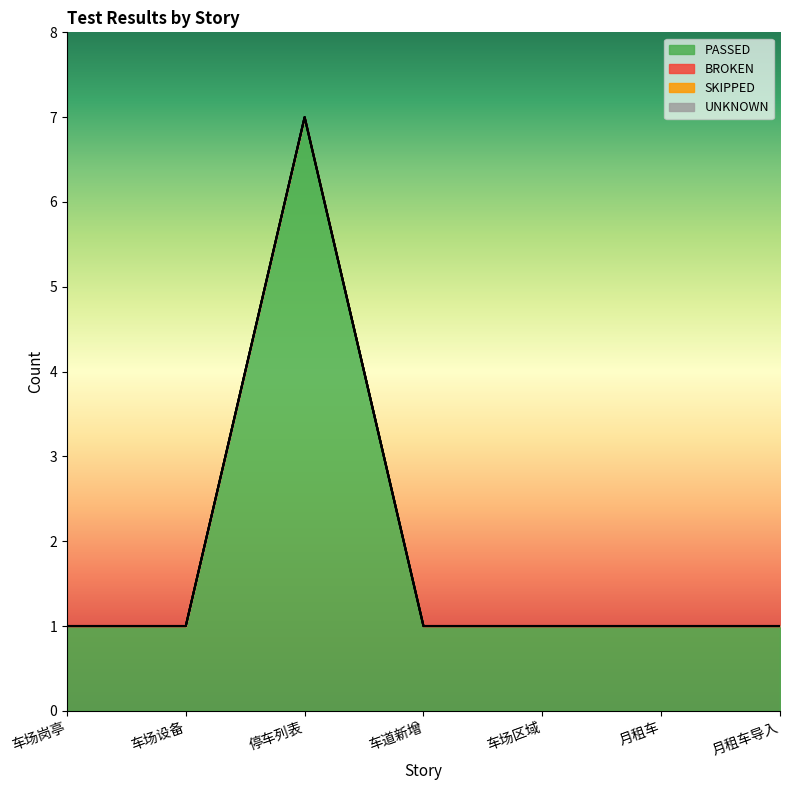

Which series has the largest range (max minus min)?

PASSED